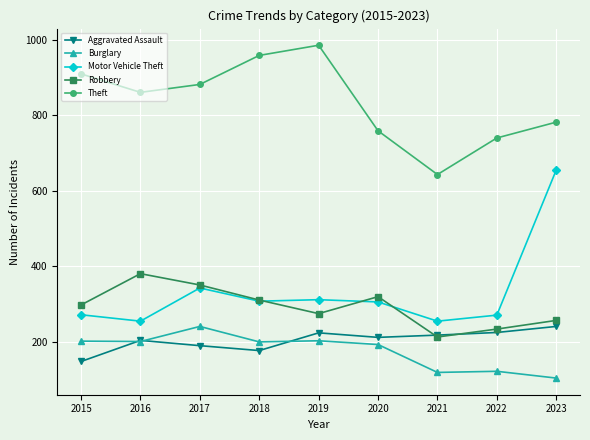

At which label does Robbery reach its minimum?

2021